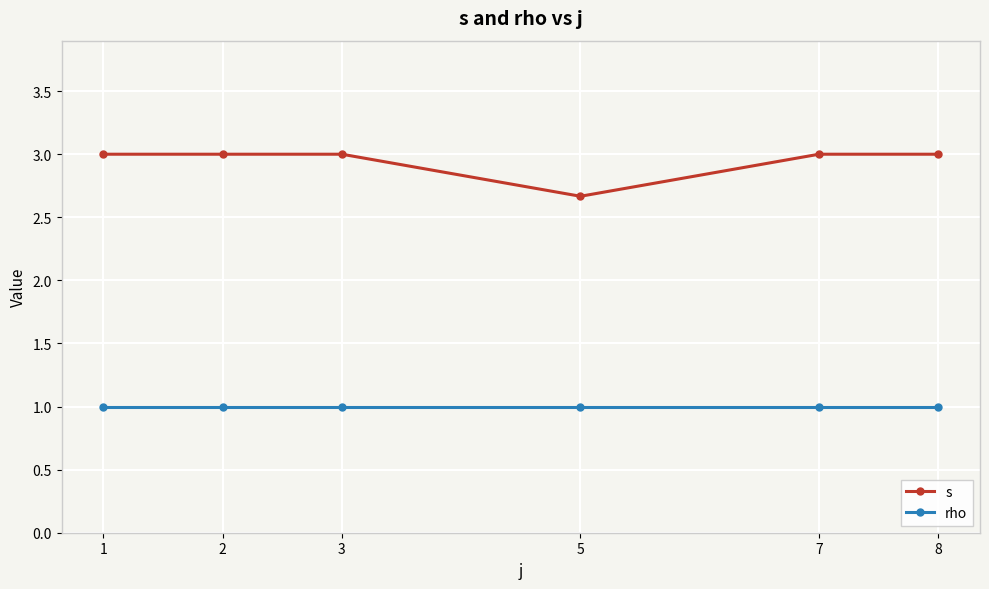

How many series are shown in this chart?

2